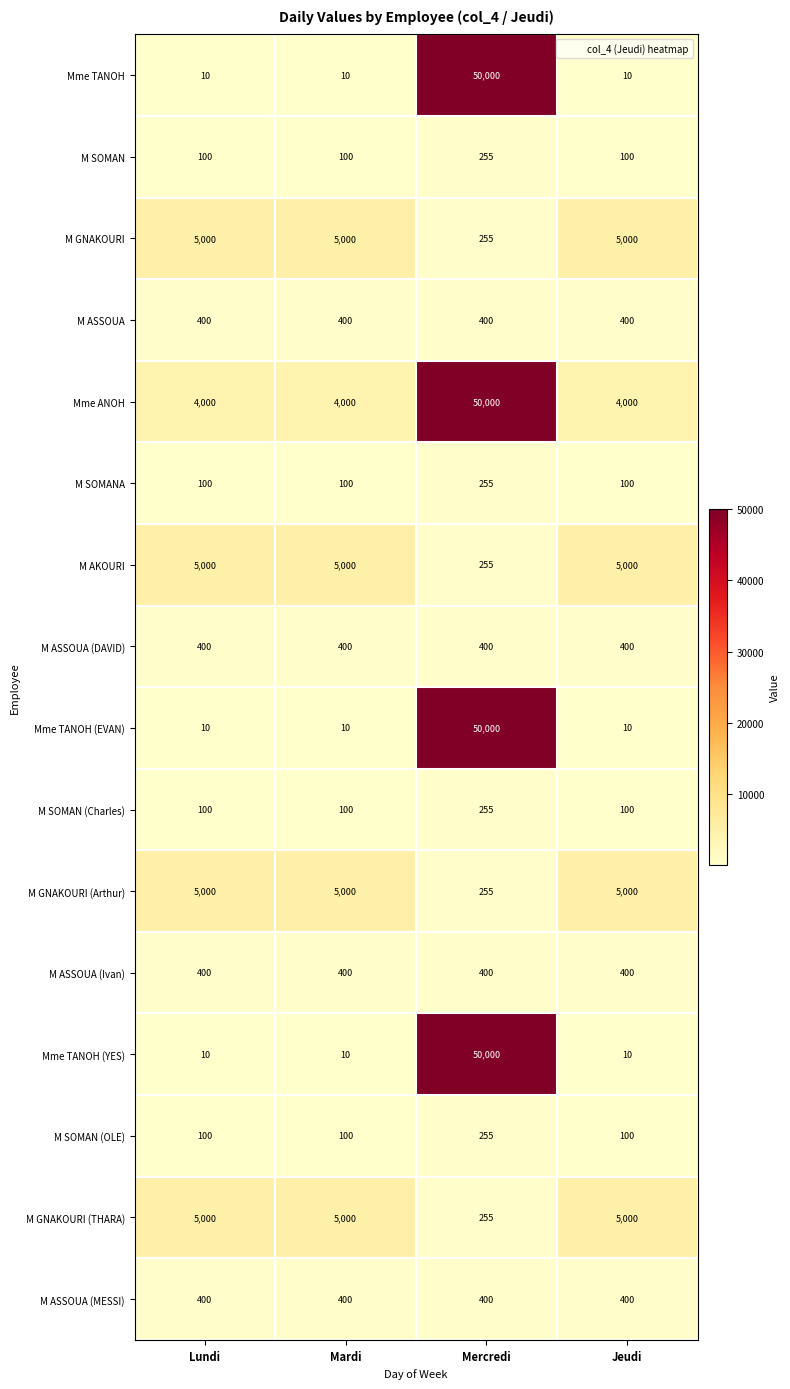

What is the minimum value shown in the chart?

10